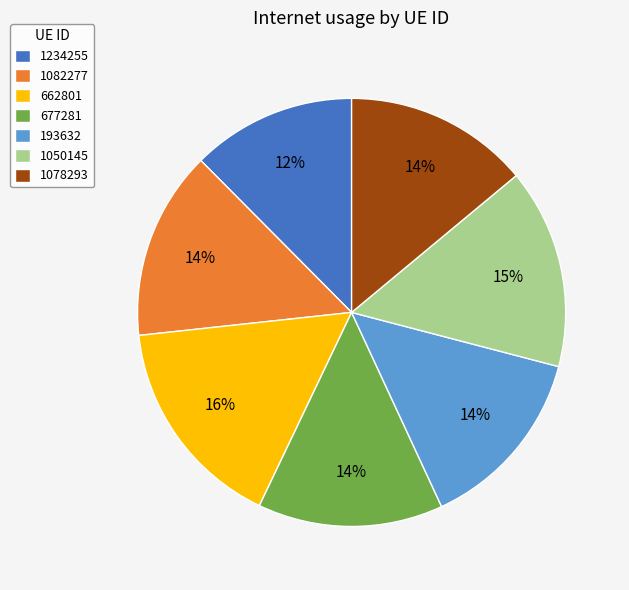

To the nearest percent, what percentage of the pie is 1082277?

14%